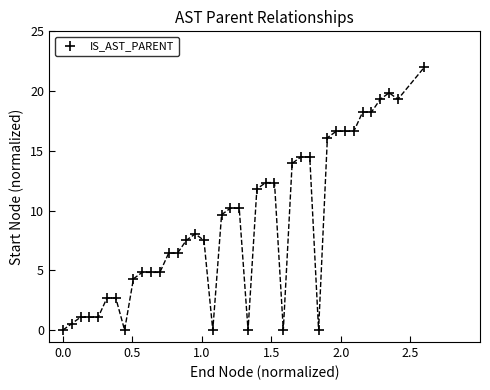

What is the range of X values (max minus min)?

2.6